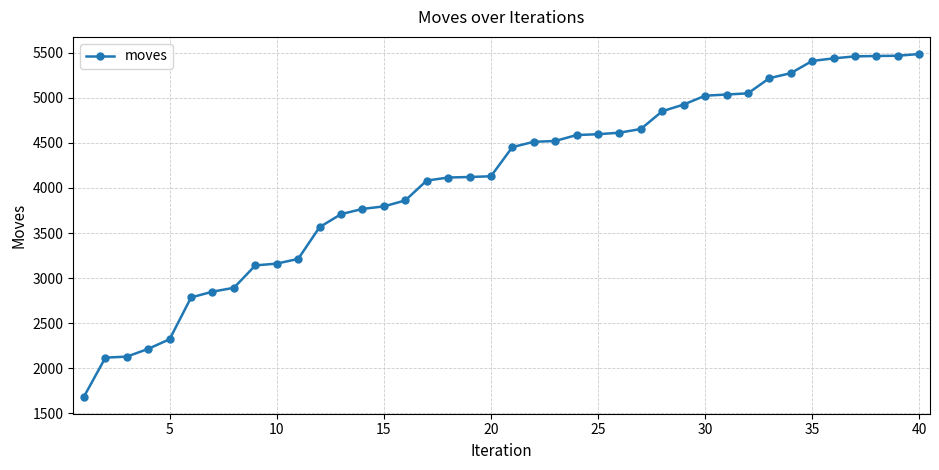

What is the minimum value shown in the chart?

1687